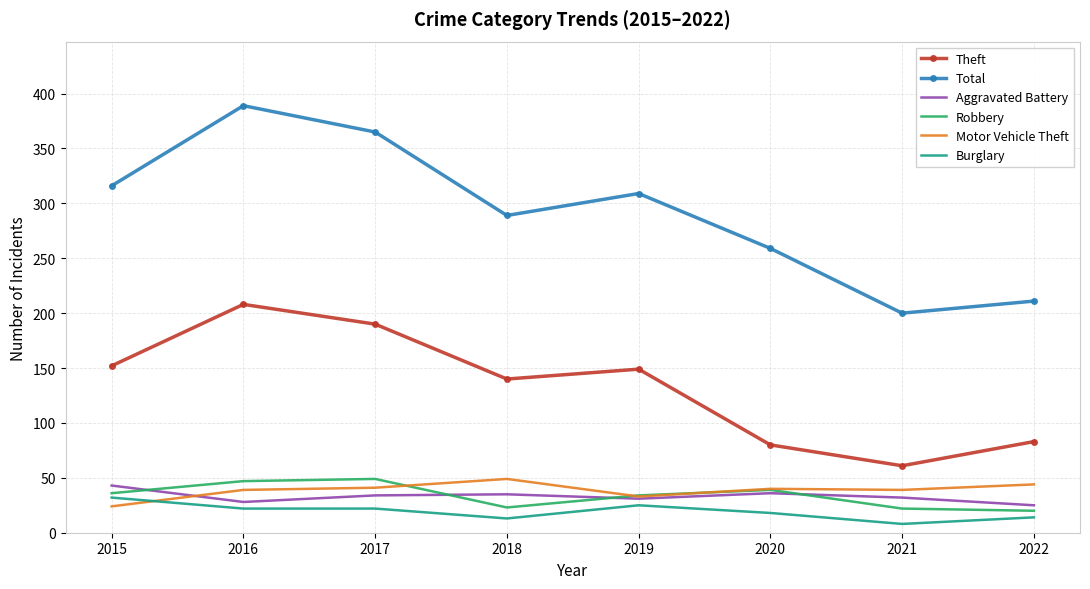

Which series has the widest spread of values?

Total